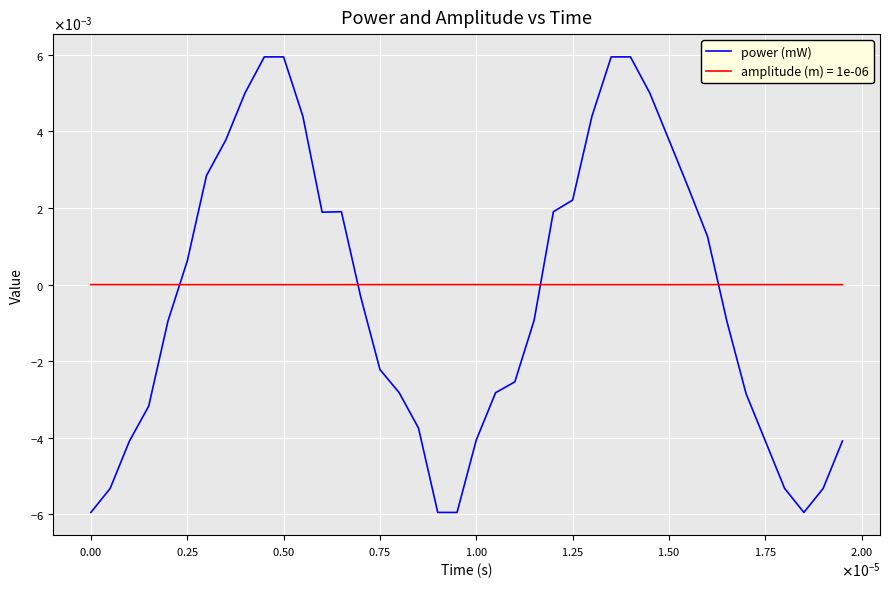

Does the chart display data point markers on the line(s)?

No